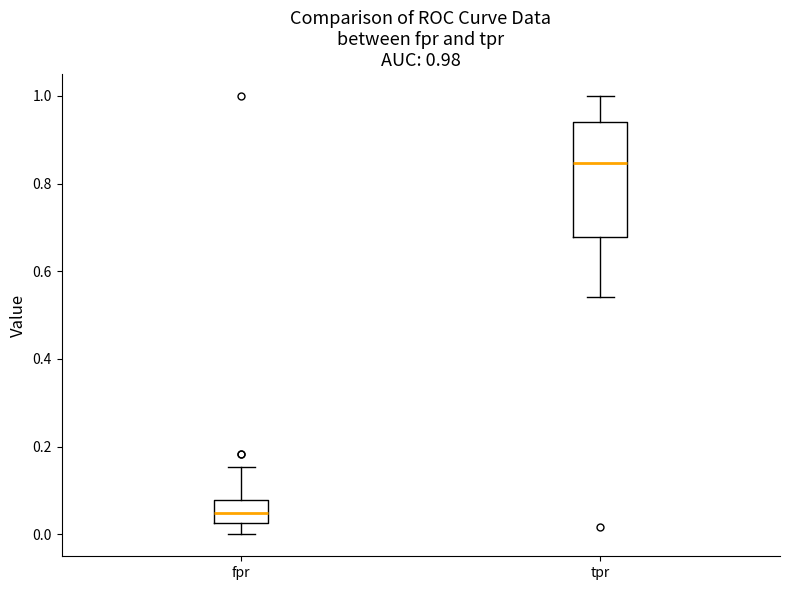

Which box's median line is the highest?

tpr